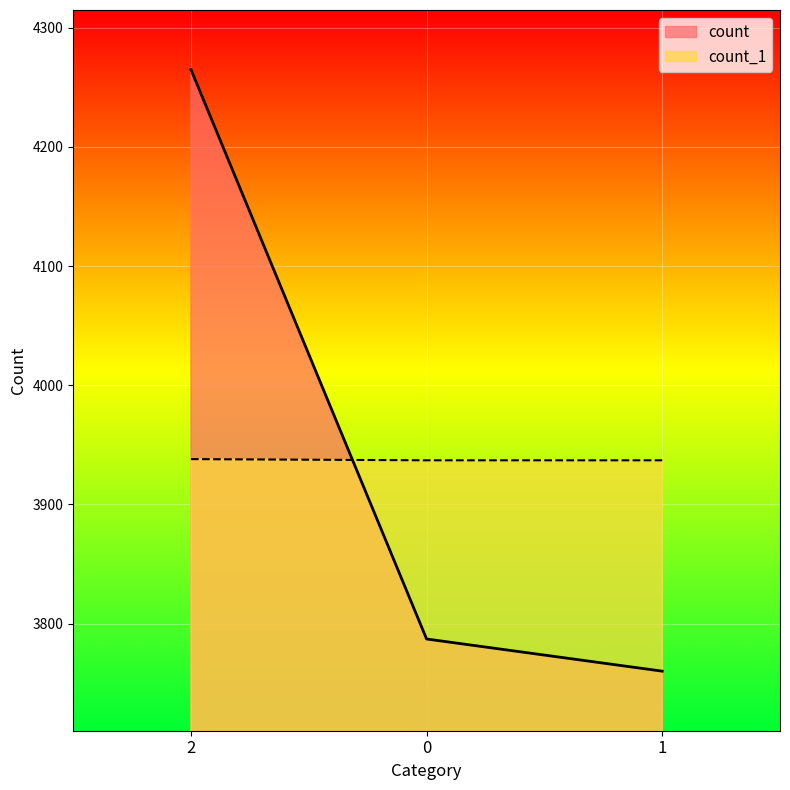

What is the maximum value shown in the chart?

4265